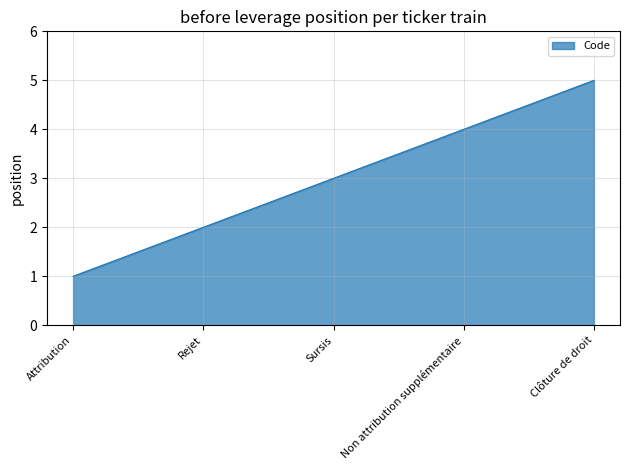

The chart shows a value of 2 at Non attribution supplémentaire. True or false?

False